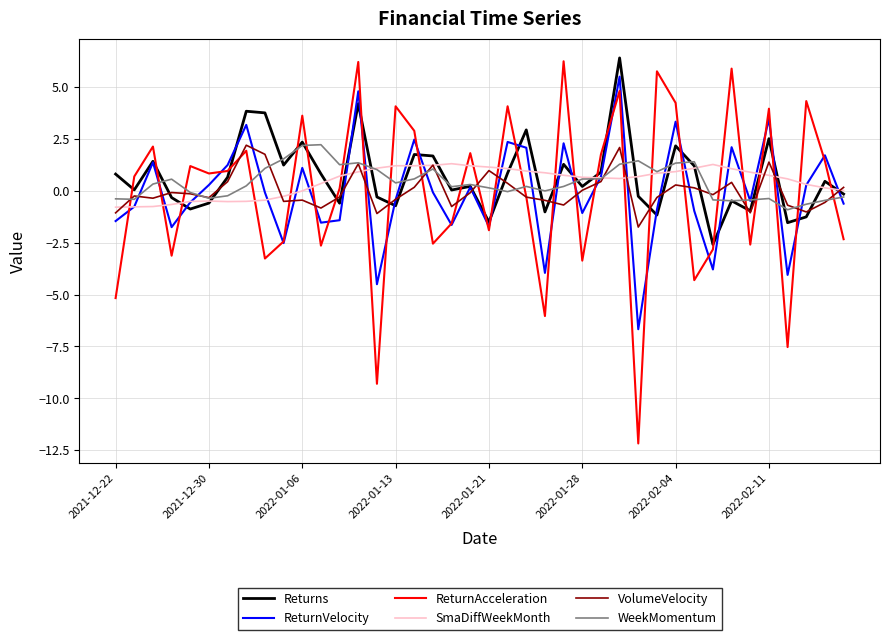

How many categories are shown in the chart?

40